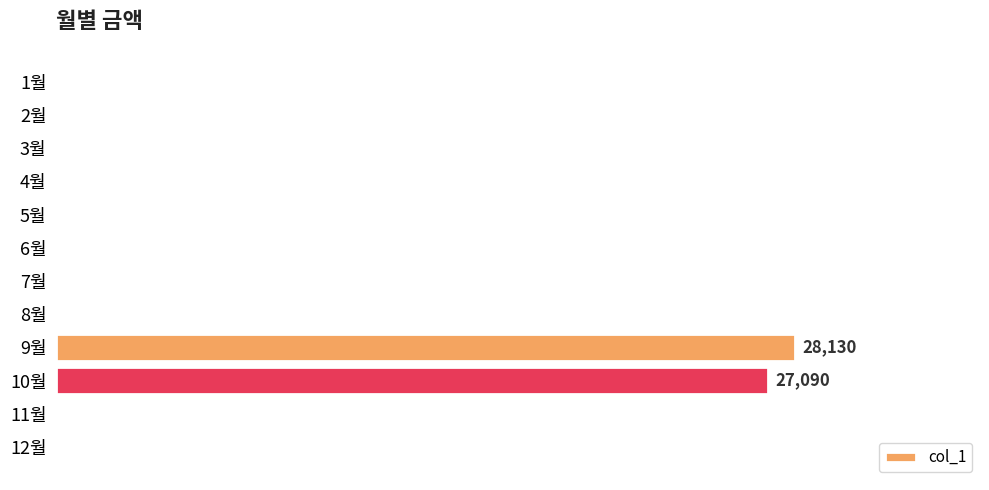

Where is the data nearest to the value 14065?

10월